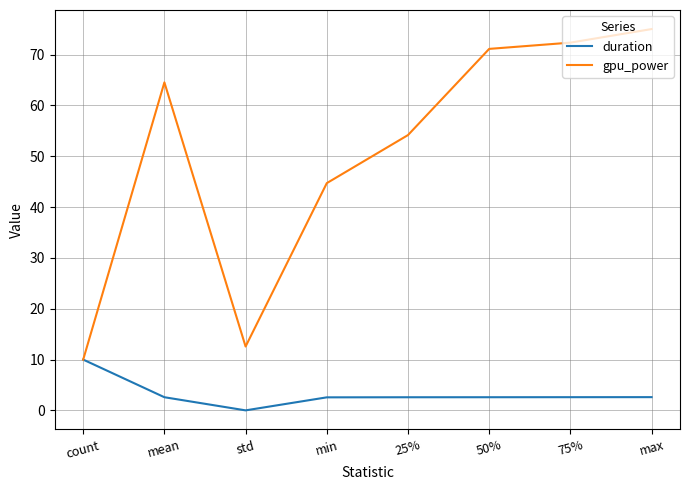

The value of gpu_power at mean is 103.8. True or false?

False